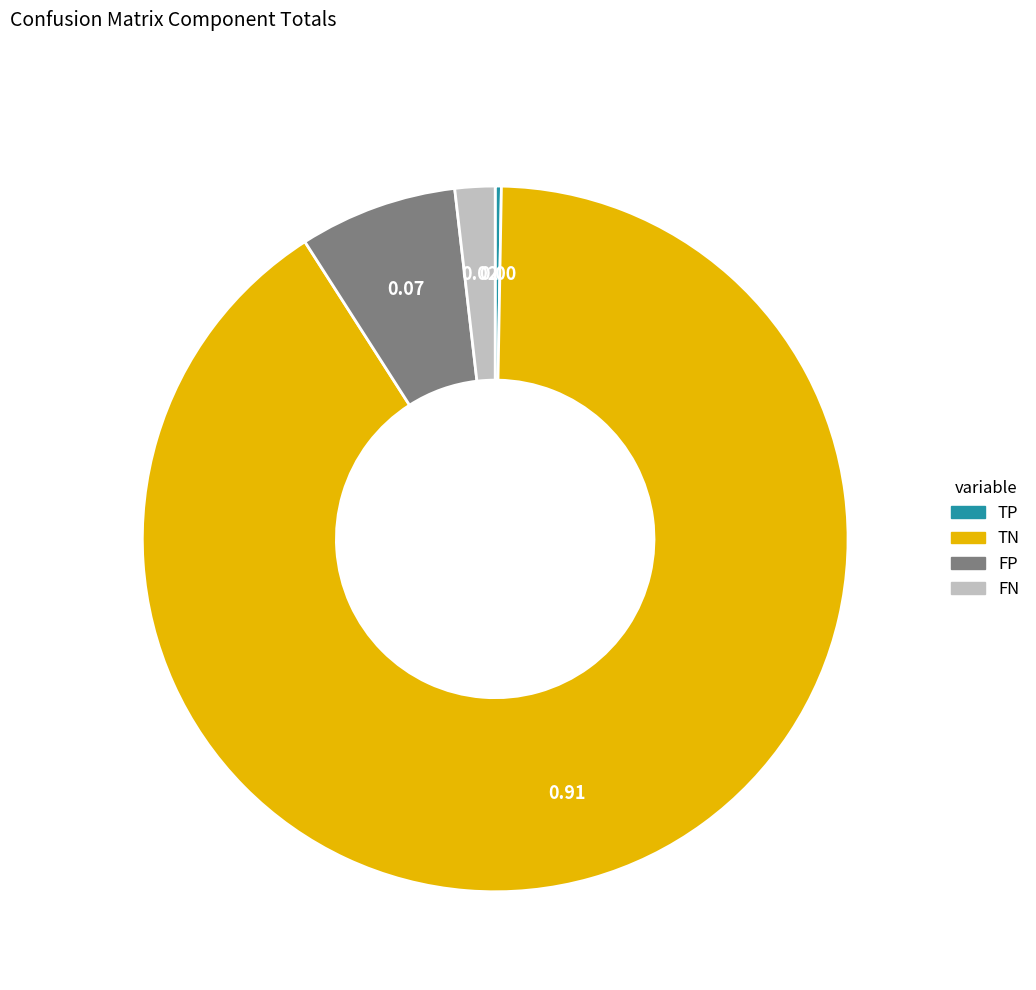

Does any single category account for the majority?

Yes